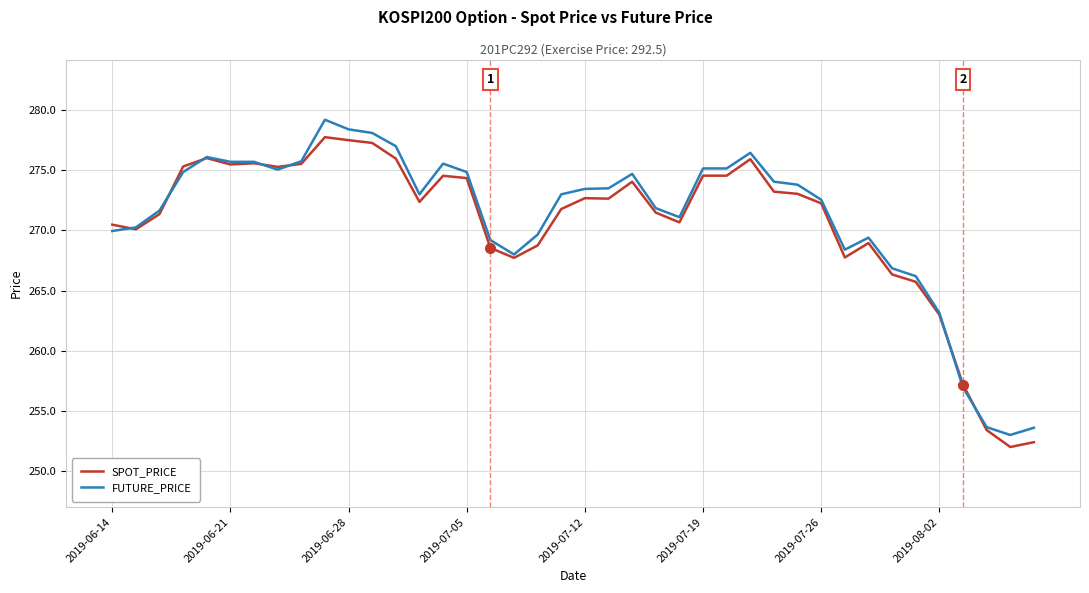

What is the highest value of the FUTURE_PRICE series?

279.2